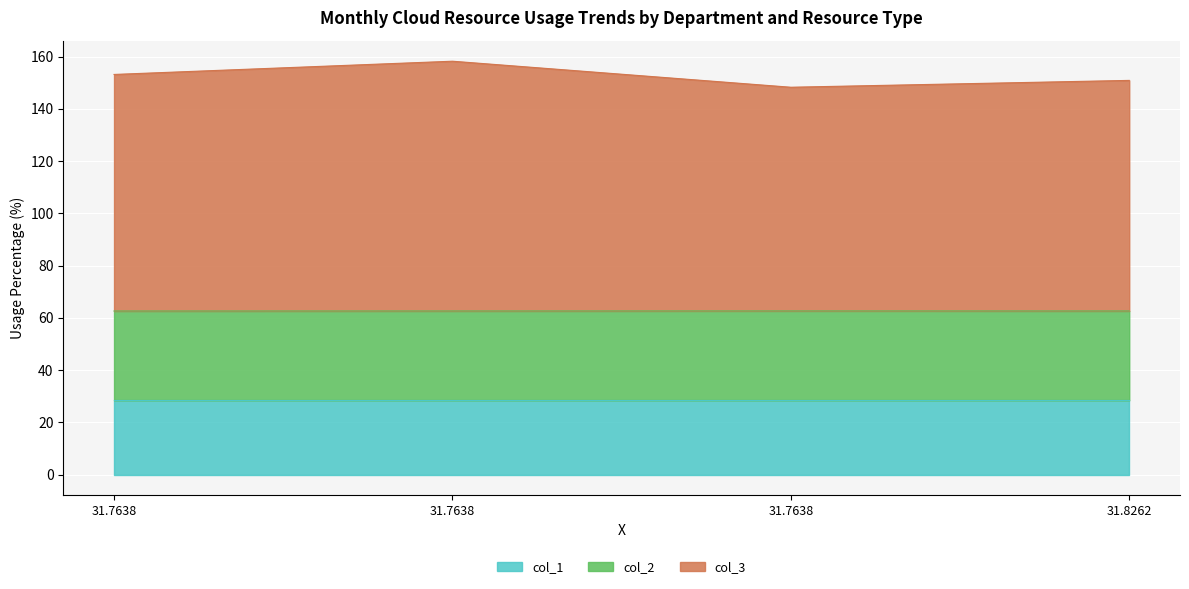

What are all the series names shown in the legend?

col_1, col_2, col_3